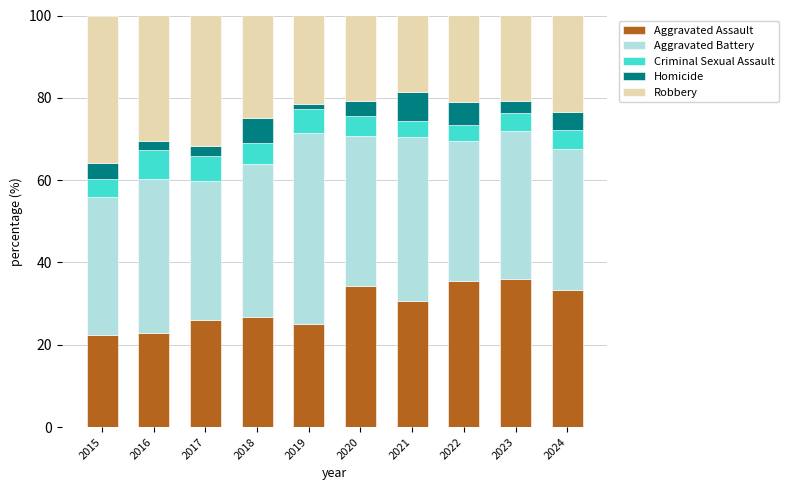

What is the total value across all series at 2015?

100.0